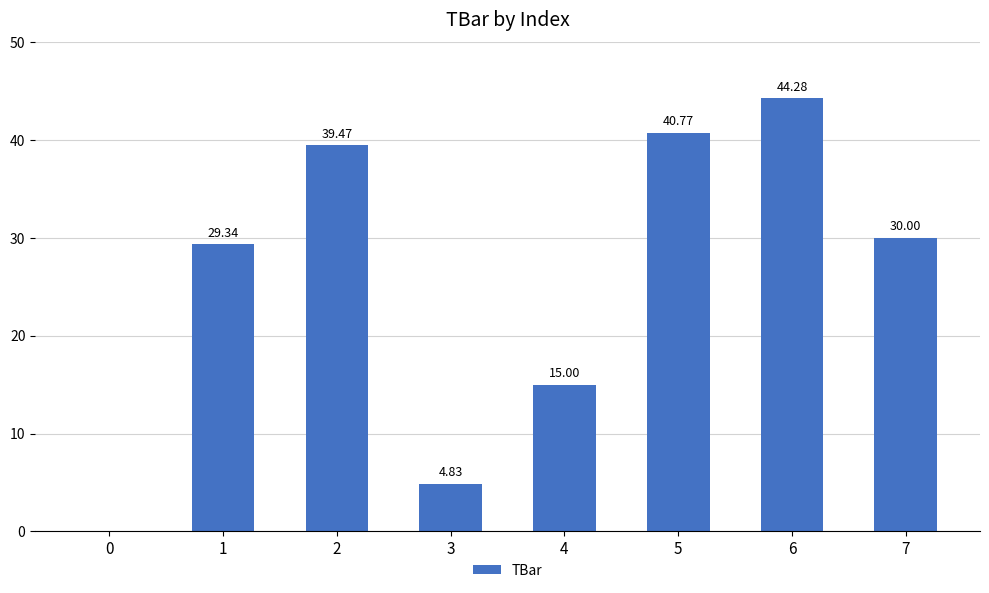

Which has a higher value, 6 or 4?

6